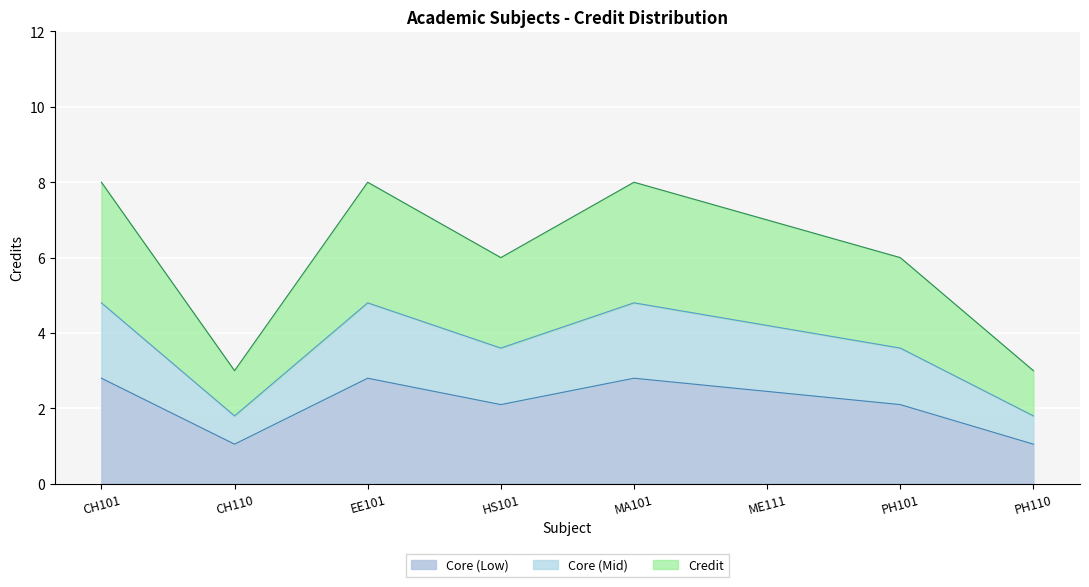

Is it true that the value at MA101 is 1.5?

False